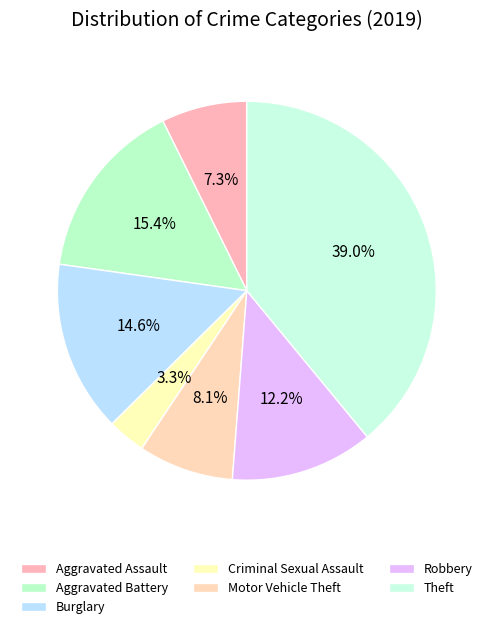

Rank the categories by value from lowest to highest.

Criminal Sexual Assault, Aggravated Assault, Motor Vehicle Theft, Robbery, Burglary, Aggravated Battery, Theft